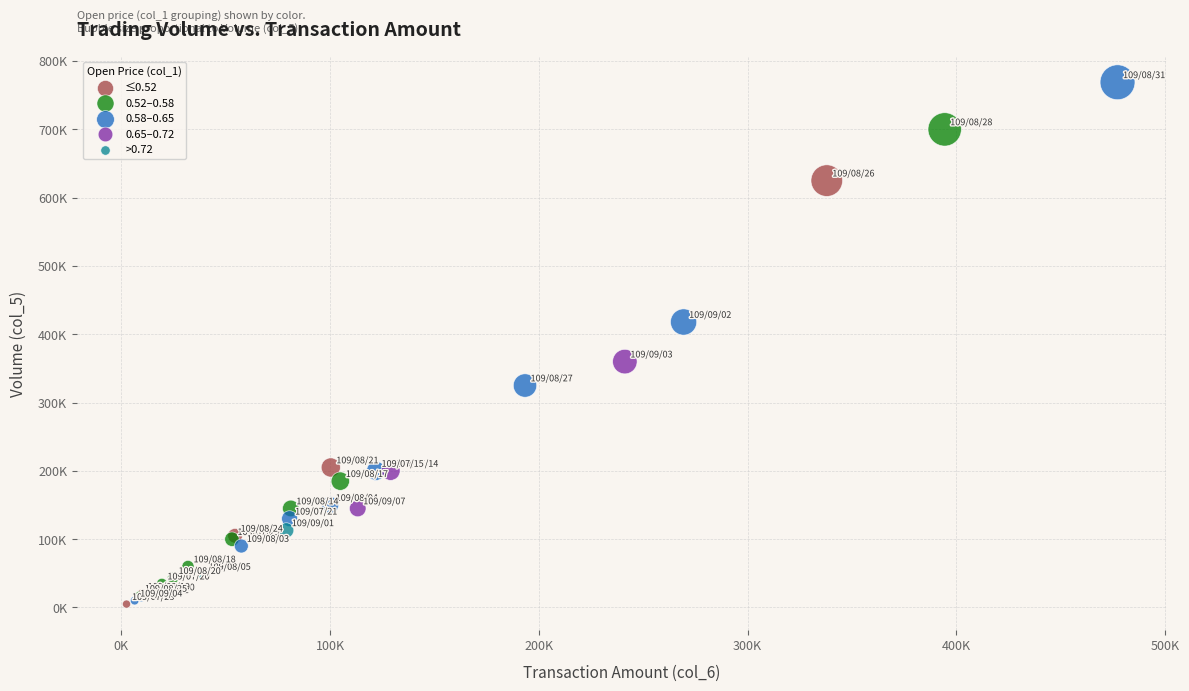

What are all the series names shown in the legend?

≤0.52, 0.52–0.58, 0.58–0.65, 0.65–0.72, >0.72